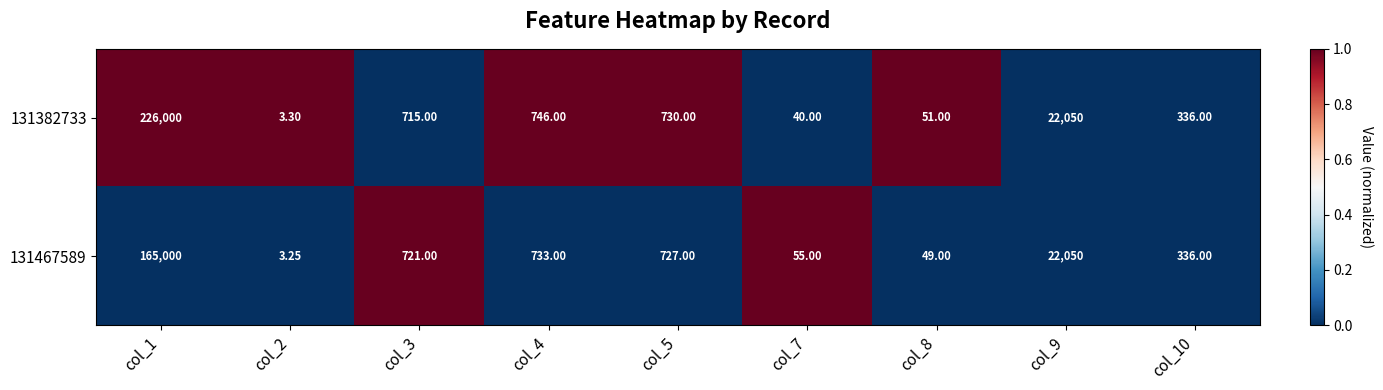

Is the value of 131382733 at col_9 greater than the value of 131467589 at col_3?

Yes